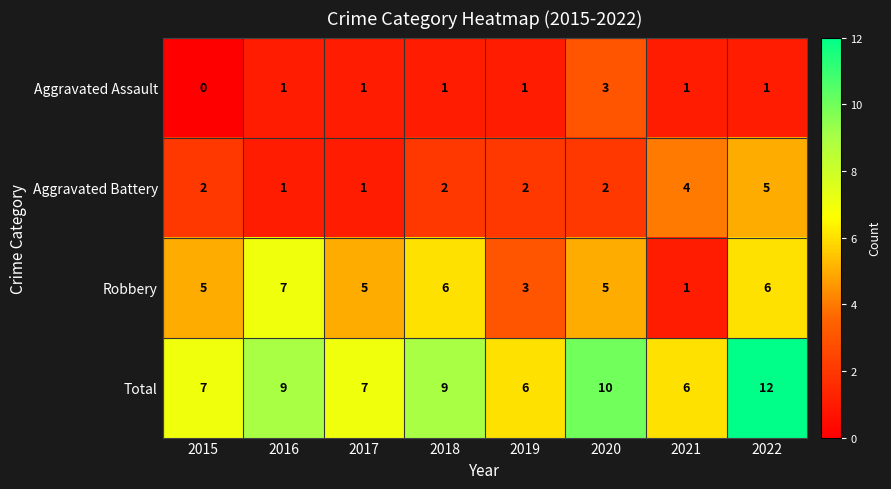

Is the value of Robbery at 2020 greater than the value of Total at 2020?

No